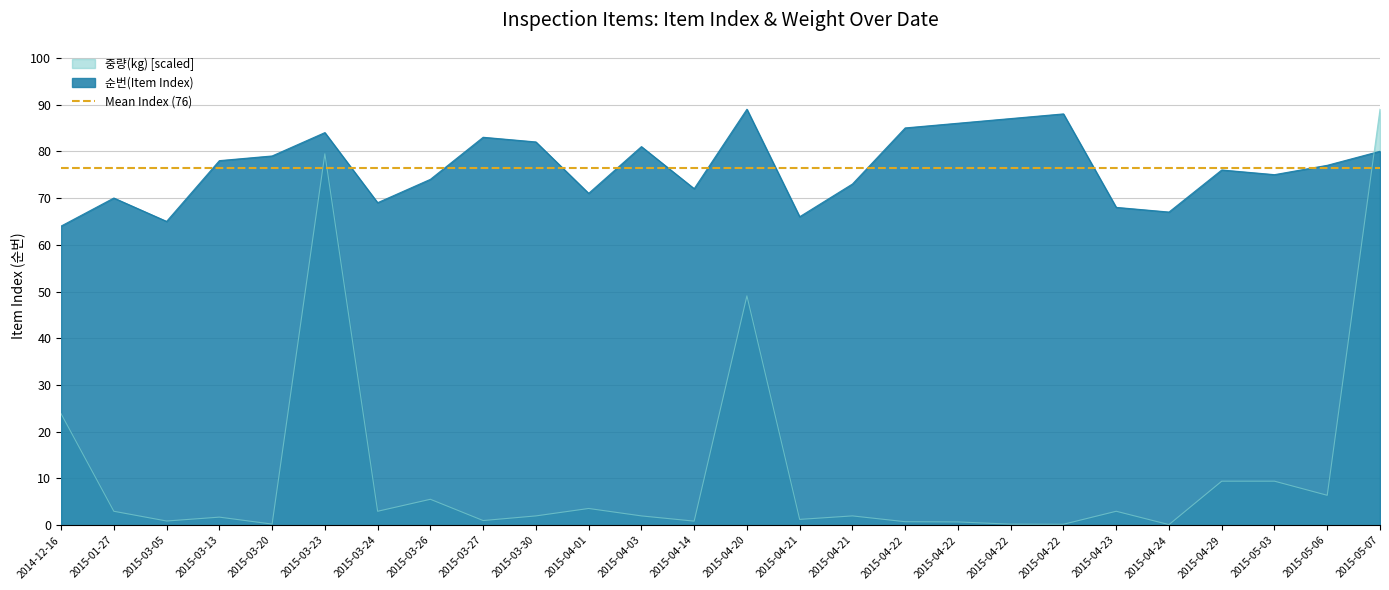

At how many categories does at least one series exceed 59?

26